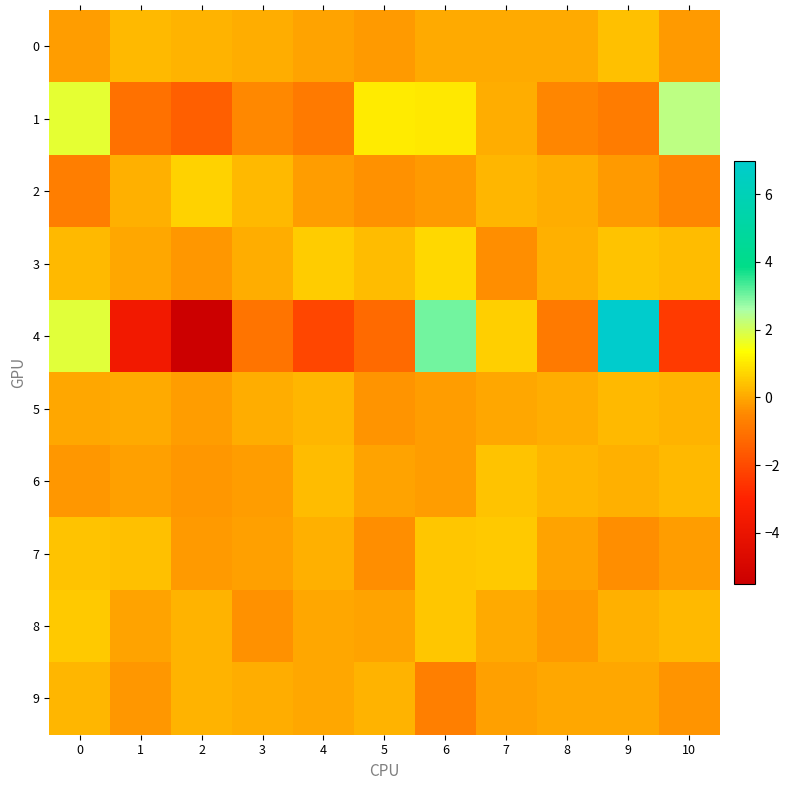

Which series has the widest spread of values?

4